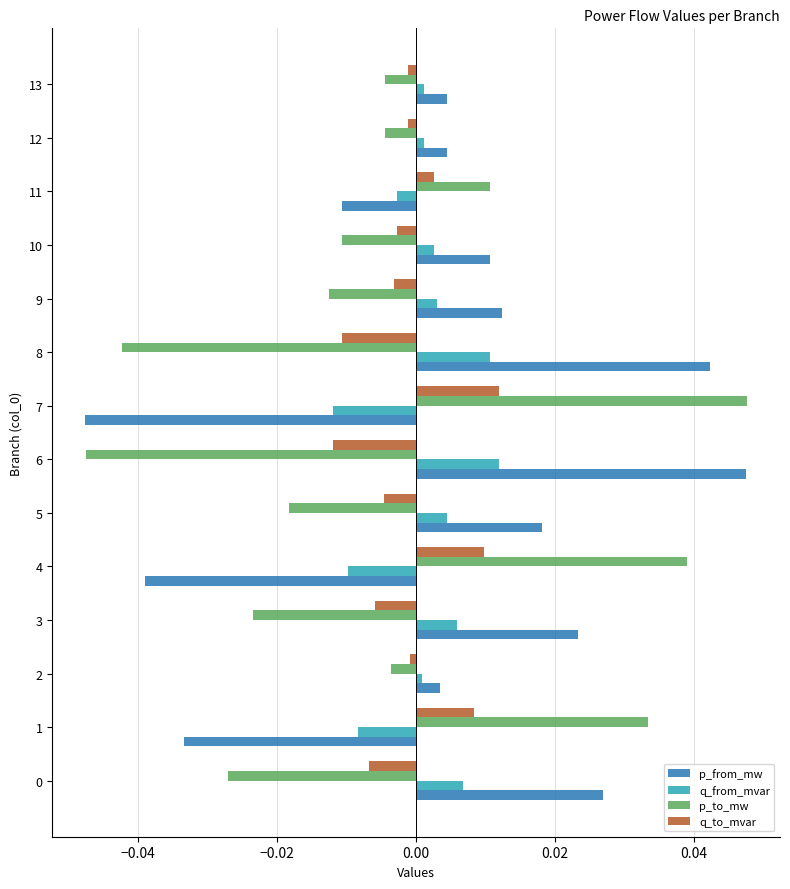

How many values in the p_to_mw series exceed 0?

4